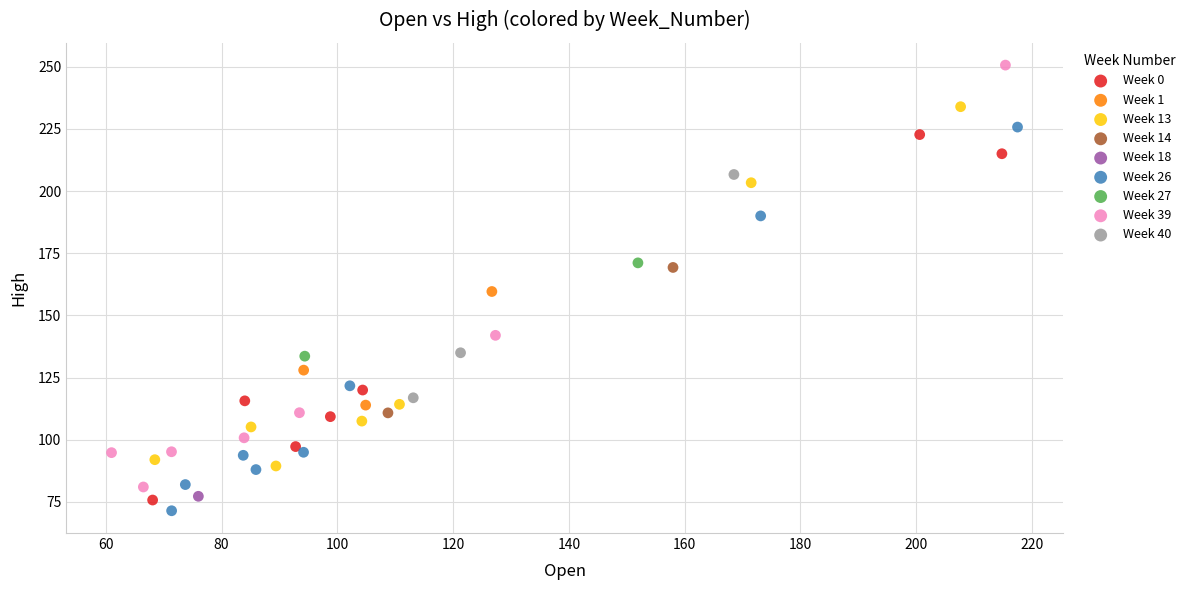

What are all the series names shown in the legend?

Week 0, Week 1, Week 13, Week 14, Week 18, Week 26, Week 27, Week 39, Week 40